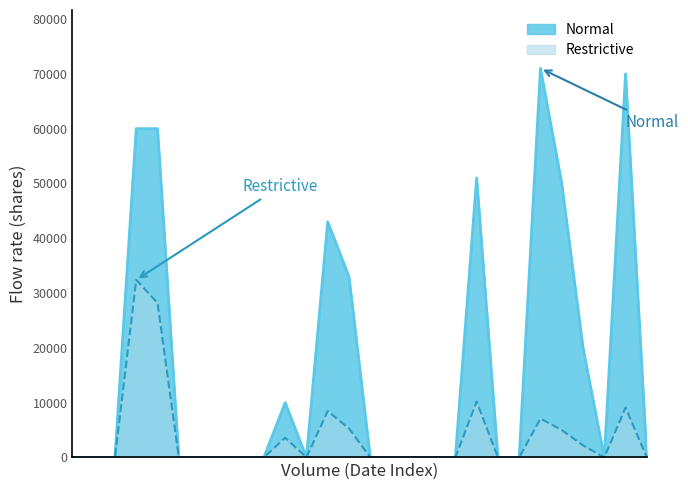

What are all the series names shown in the legend?

Normal, Restrictive